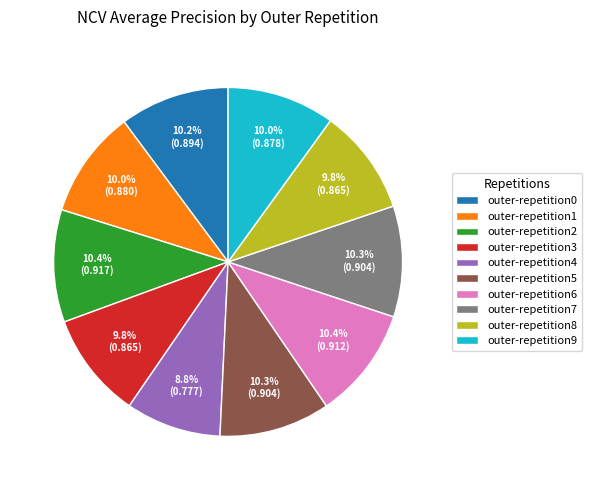

Is the sum of outer-repetition6 and outer-repetition4 greater than half?

No